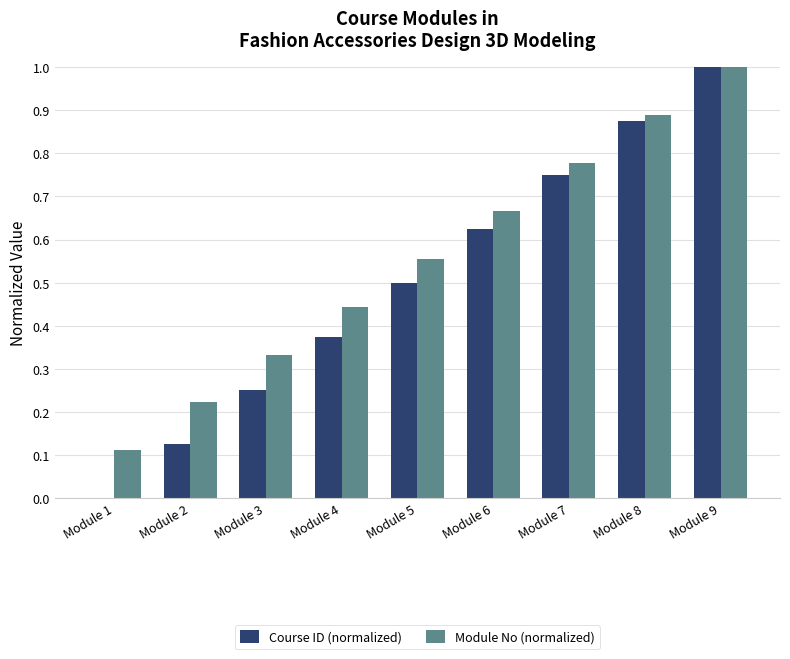

The Course ID (normalized) series shows 0.3 at Module 5. True or false?

False